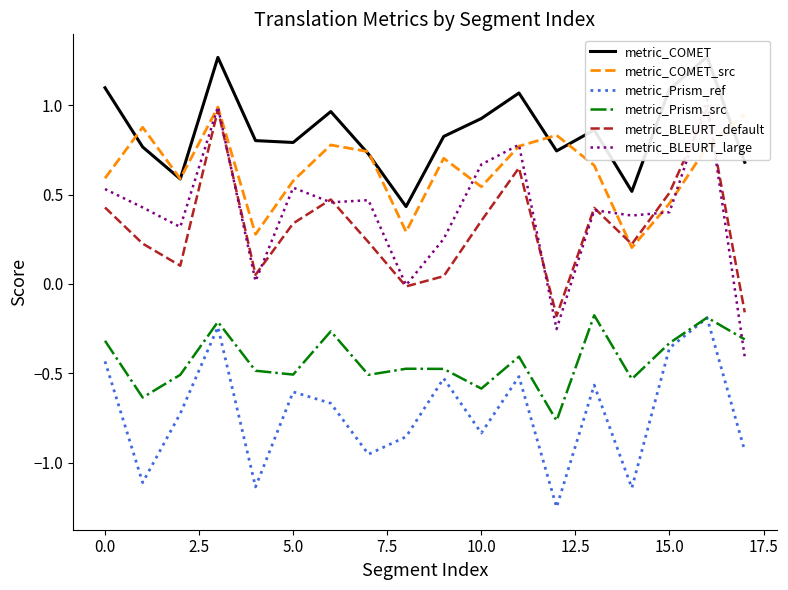

Reading left to right, transcribe all the data shown in this chart.

metric_COMET: 1.1	0.8	0.6	1.3	0.8	0.8	1.0	0.7	0.4	0.8	0.9	1.1	0.7	0.9	0.5	1.1	1.3	0.7
metric_COMET_src: 0.6	0.9	0.6	1.0	0.3	0.6	0.8	0.7	0.3	0.7	0.5	0.8	0.8	0.7	0.2	0.5	0.8	0.9
metric_Prism_ref: -0.4	-1.1	-0.7	-0.2	-1.1	-0.6	-0.7	-1.0	-0.9	-0.5	-0.8	-0.5	-1.2	-0.6	-1.1	-0.4	-0.2	-0.9
metric_Prism_src: -0.3	-0.6	-0.5	-0.2	-0.5	-0.5	-0.3	-0.5	-0.5	-0.5	-0.6	-0.4	-0.8	-0.2	-0.5	-0.3	-0.2	-0.3
metric_BLEURT_default: 0.4	0.2	0.1	1.0	0.1	0.3	0.5	0.2	-0.0	0.0	0.4	0.6	-0.2	0.4	0.2	0.5	1.0	-0.2
metric_BLEURT_large: 0.5	0.4	0.3	1.0	0.0	0.5	0.5	0.5	-0.0	0.3	0.7	0.8	-0.3	0.4	0.4	0.4	1.0	-0.4